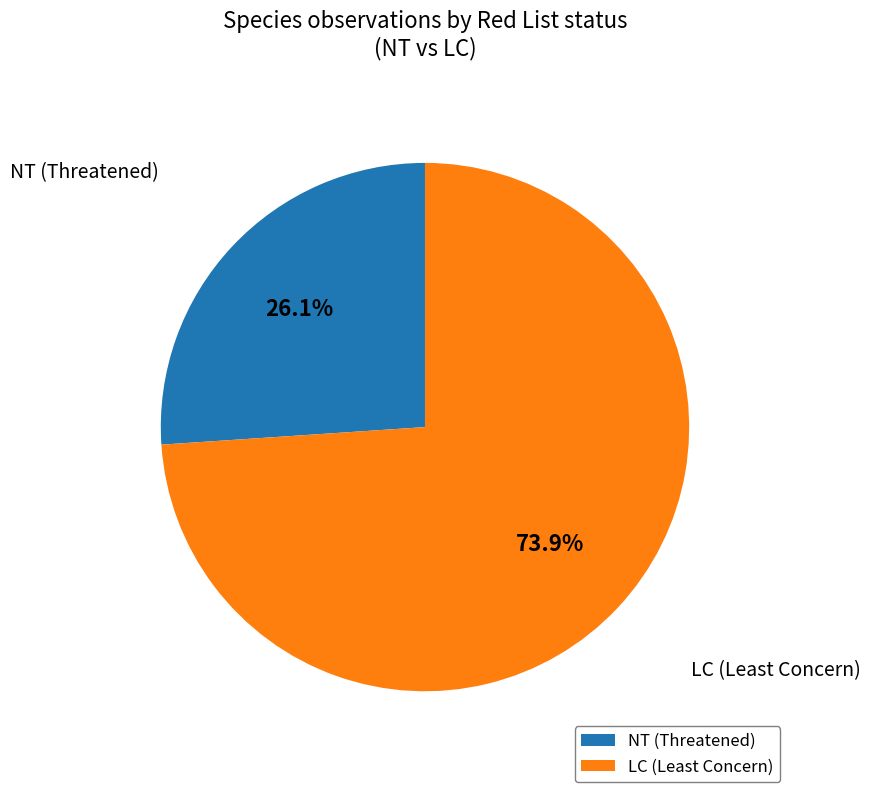

Approximately how many times larger is the value at LC (Least Concern) compared to NT (Threatened)?

2.8